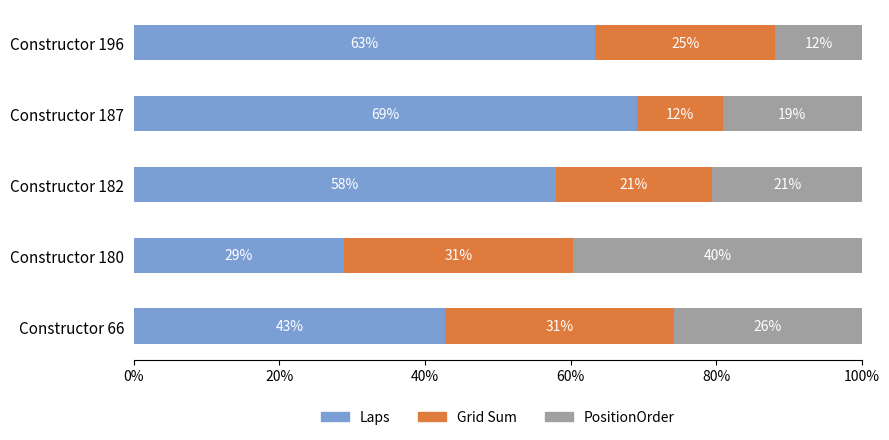

What are all the series names shown in the legend?

Laps, Grid Sum, PositionOrder